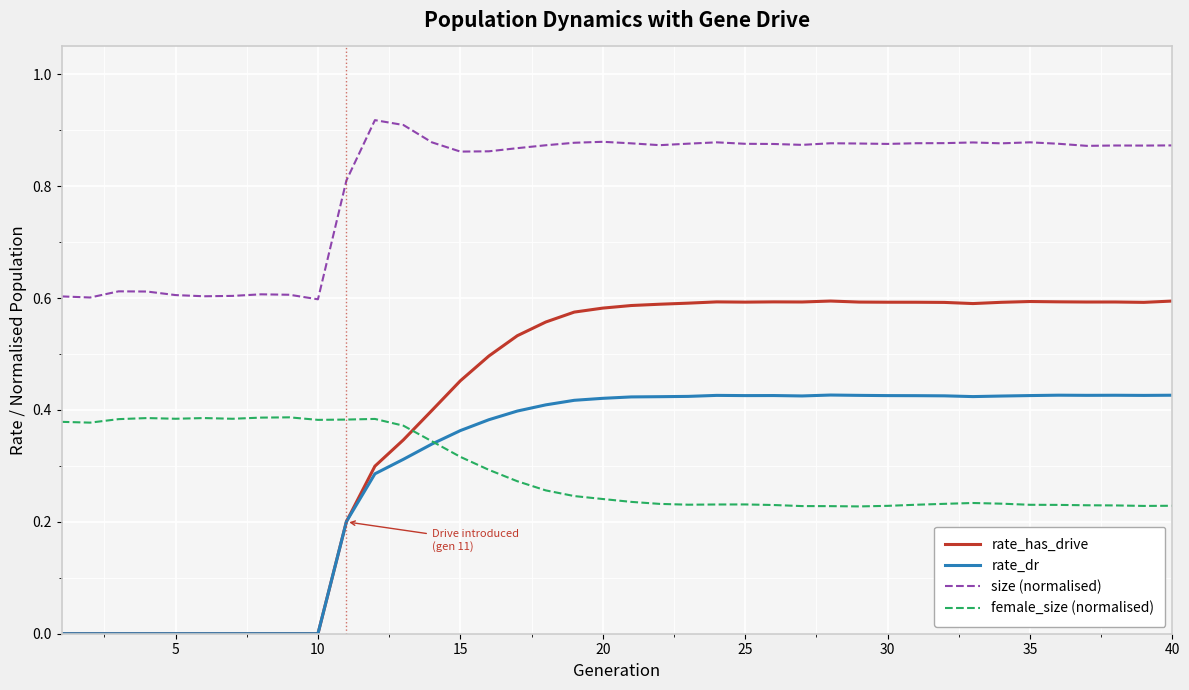

How many intersections are there between female_size (normalised) and rate_has_drive?

1